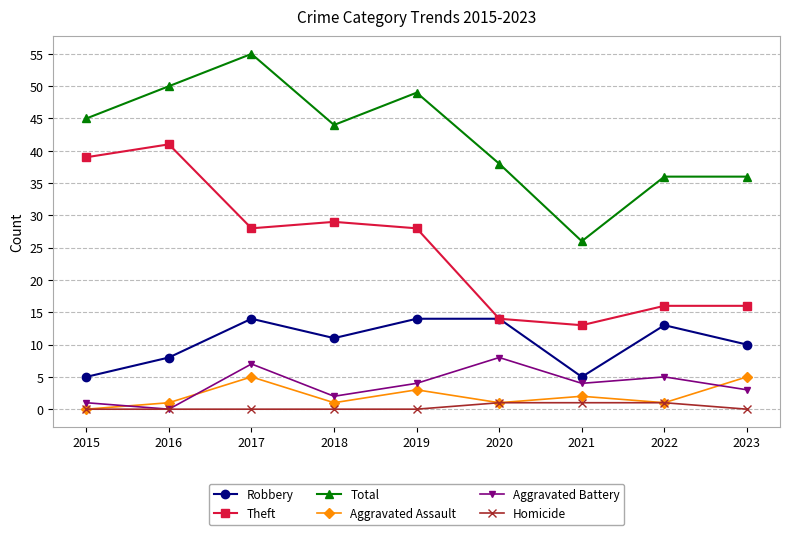

True or false: Aggravated Battery and Robbery cross at least once.

False